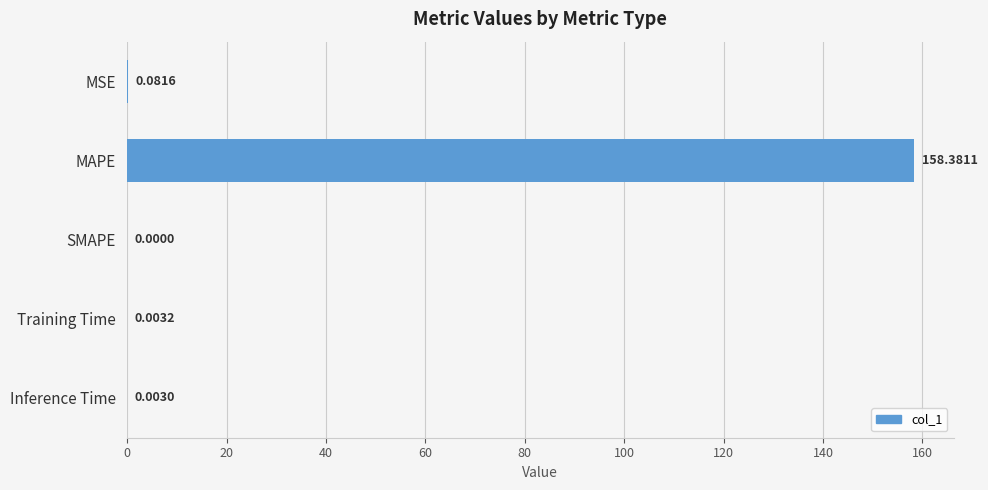

Where is the data nearest to the value 79?

MSE